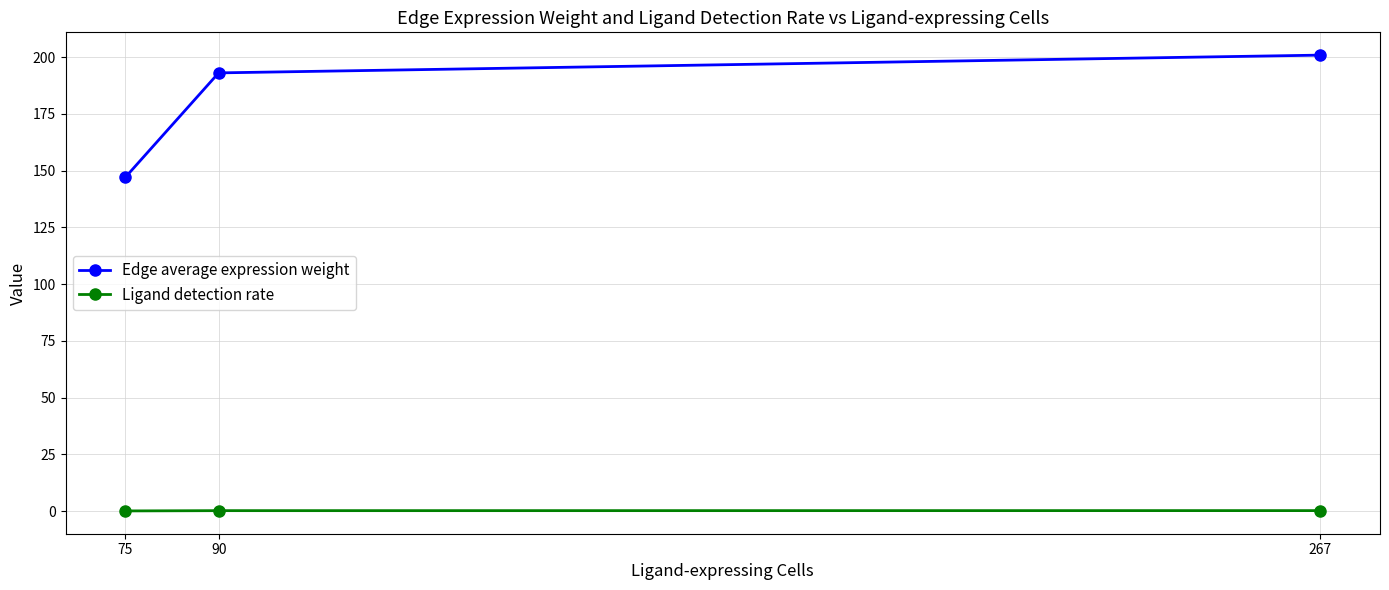

What is the greatest value displayed?

200.9